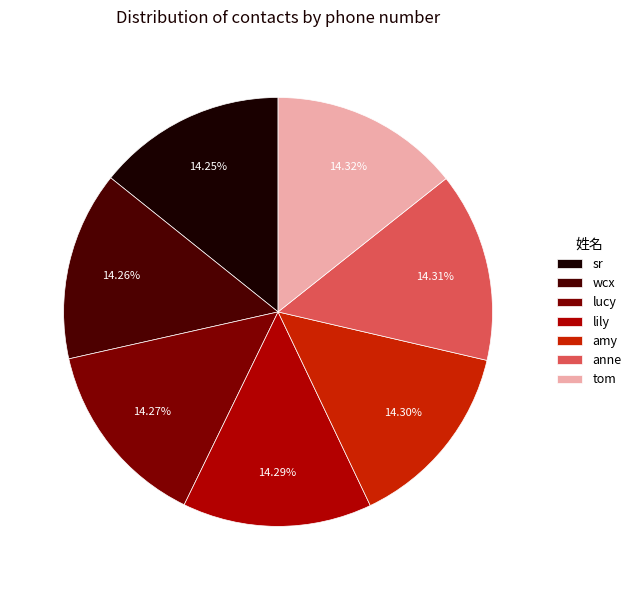

To the nearest percent, what is the combined percentage of sr and wcx?

29%